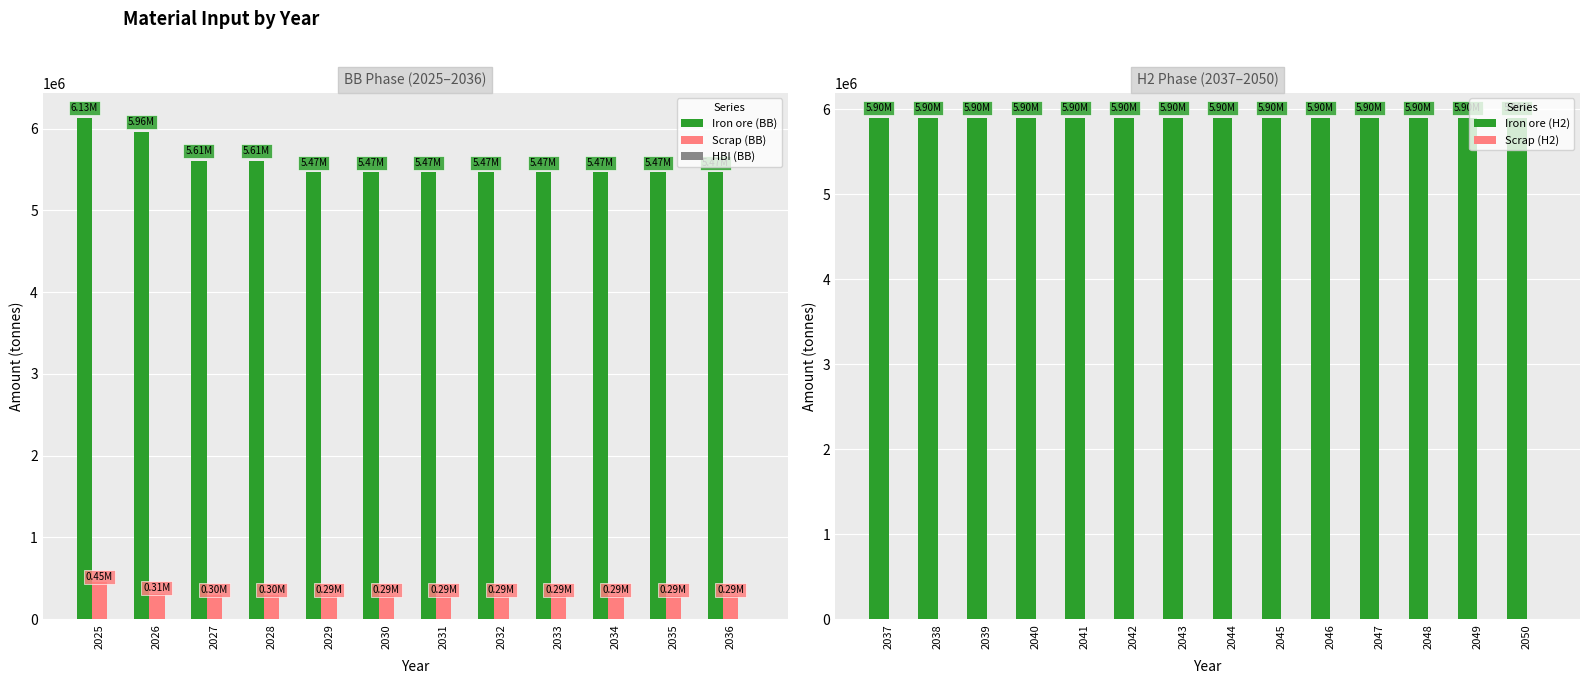

Between 2028 and 2043, which series saw the biggest shift?

Iron ore_H2